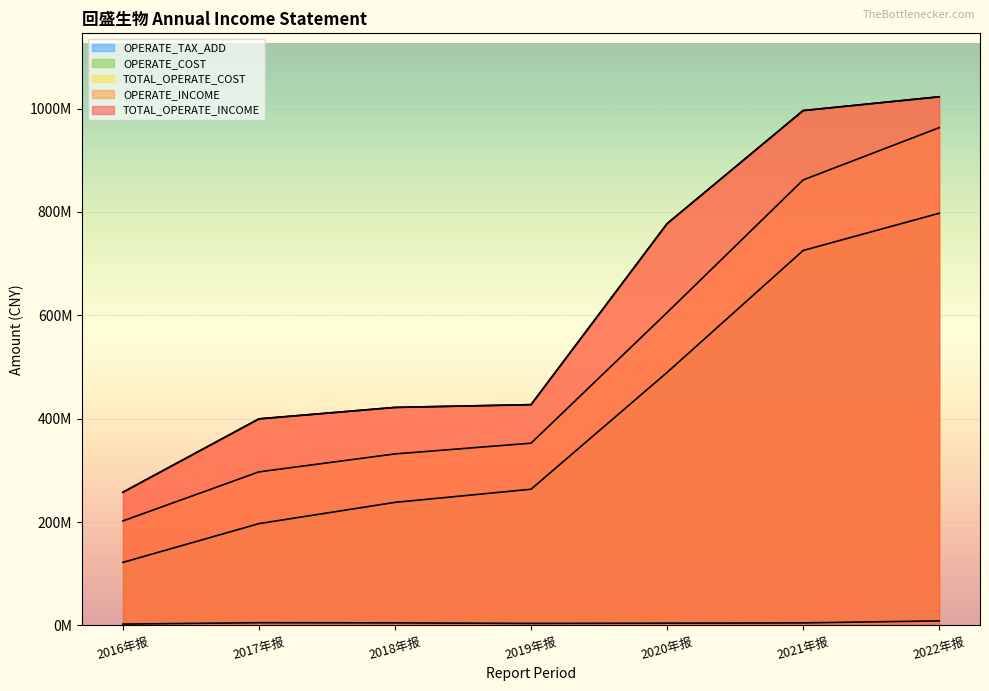

What is the maximum value shown in the chart?

1022900792.3